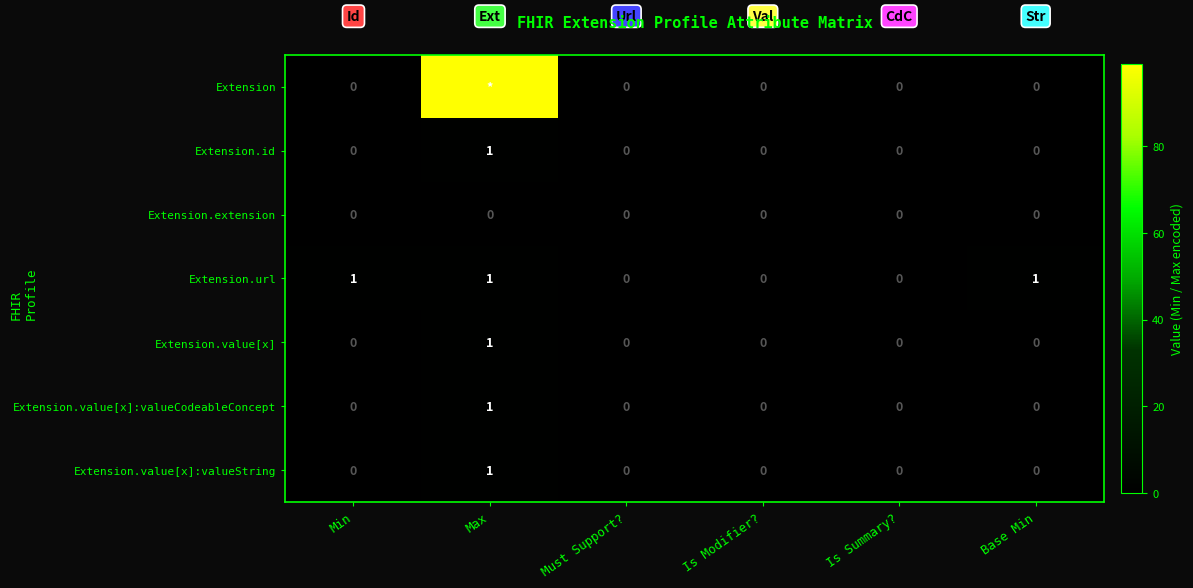

Is it true that Extension.extension equals 0 at Is Modifier??

True